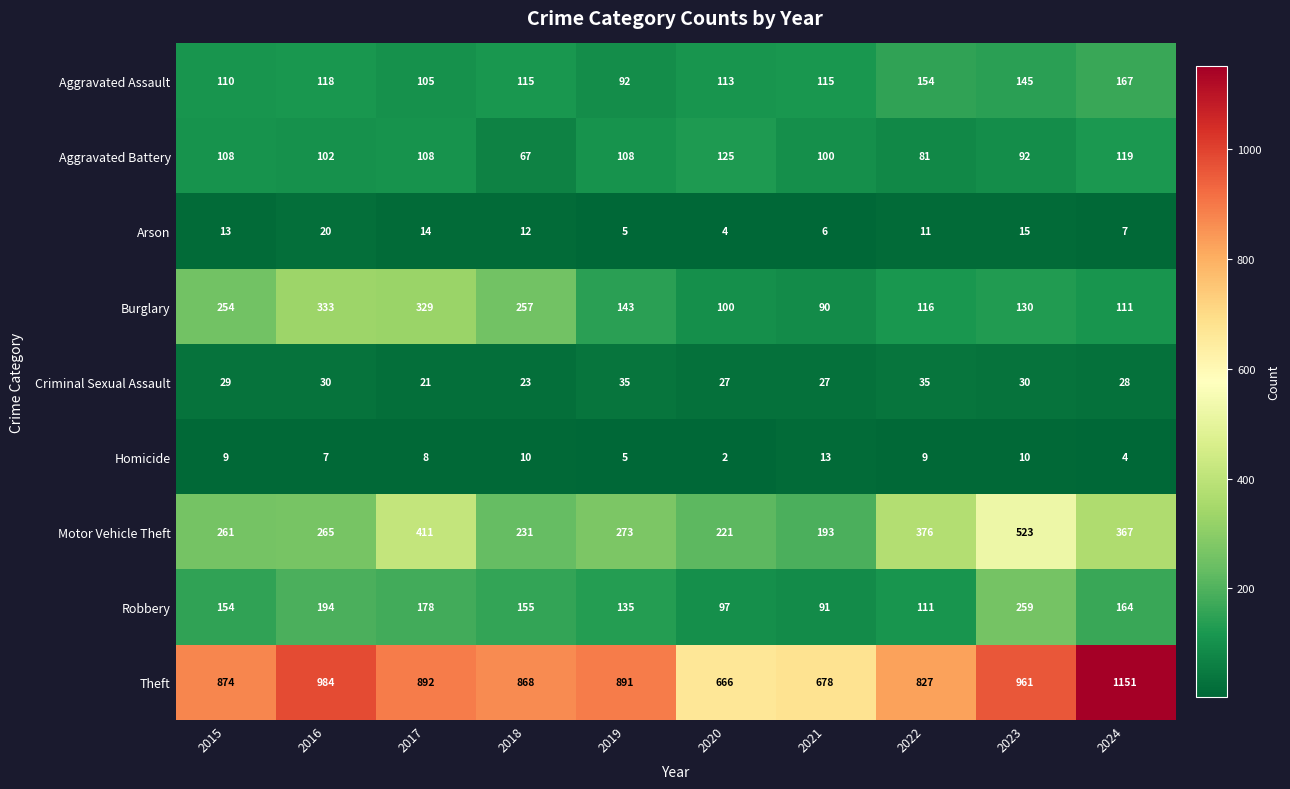

What is the difference between the highest and lowest values at 2021?

672